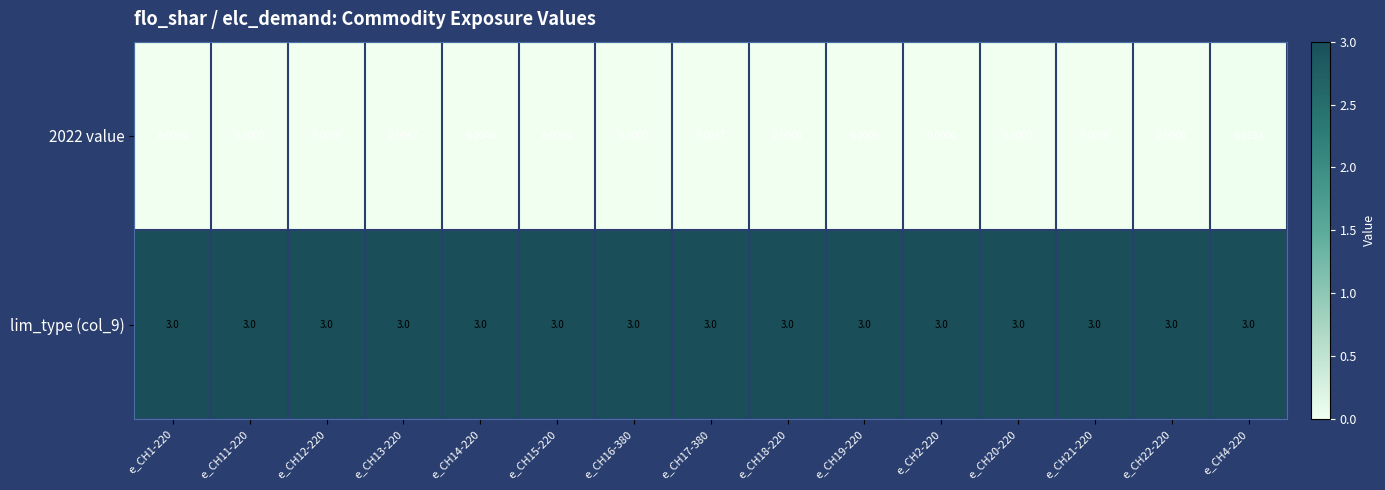

Is the value of 2022 value at e_CH21-220 greater than the value of lim_type (col_9) at e_CH13-220?

No